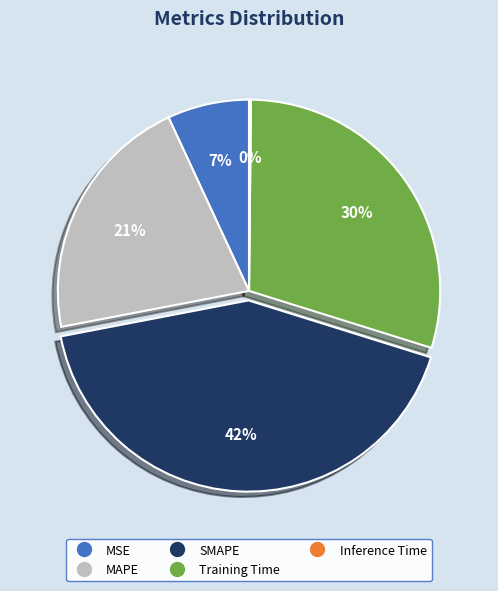

To the nearest percent, what is the combined percentage of MAPE and SMAPE?

63%